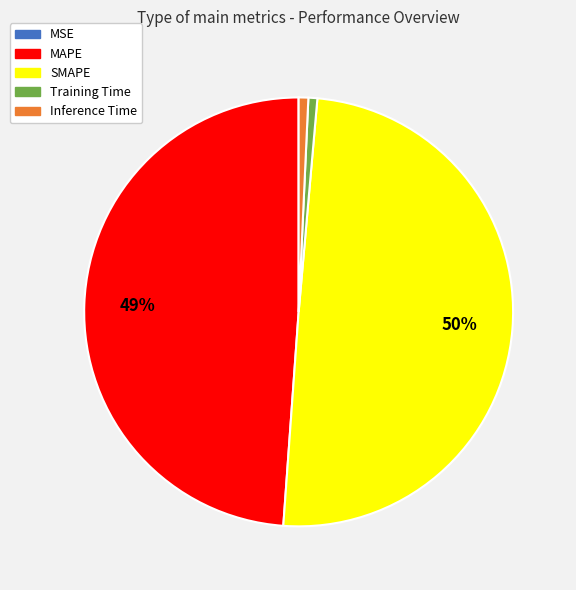

Does Inference Time represent more than half of the total?

No